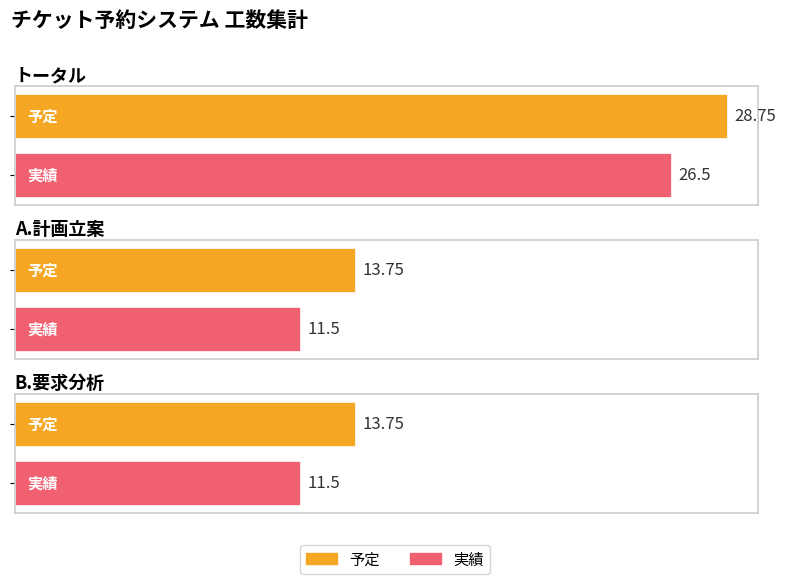

What is the difference between the maximum and minimum values in the 実績 series?

15.0